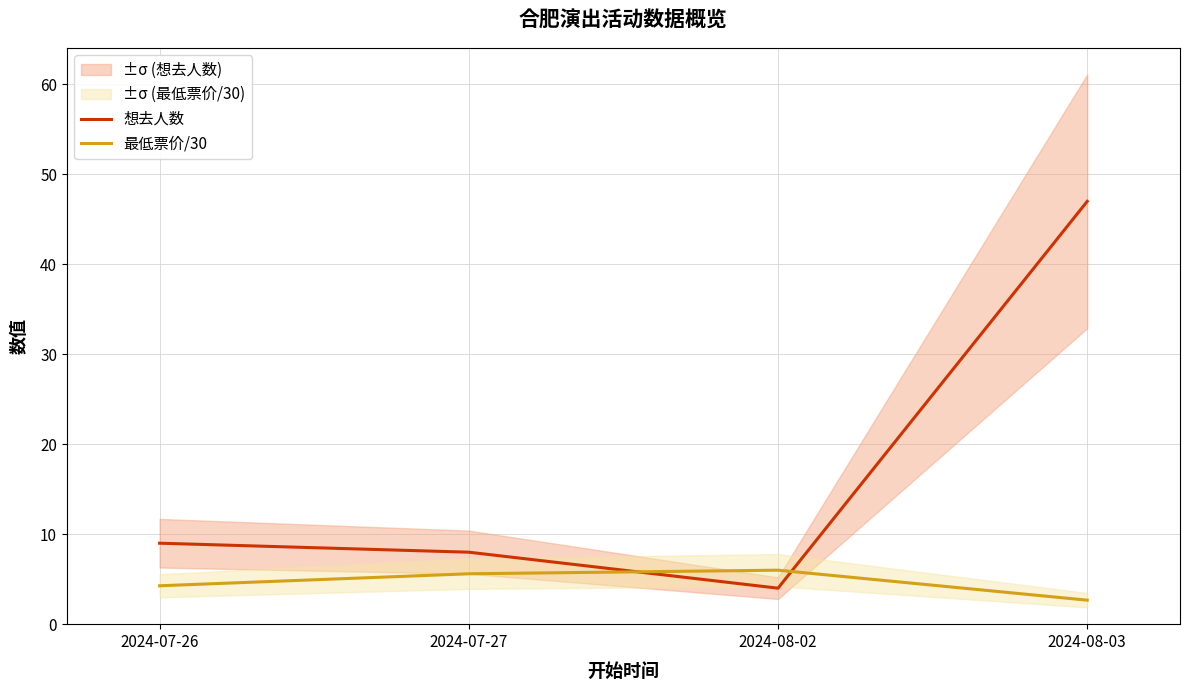

Where is the first local minimum for 想去人数?

2024-08-02